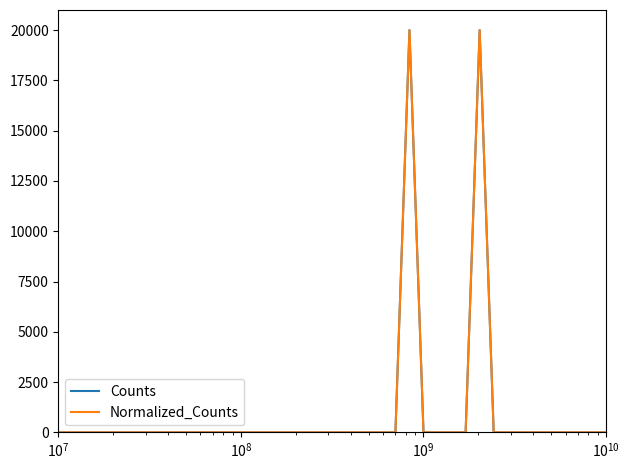

What is the difference between the second highest and minimum values in the Normalized_Counts series?

20000